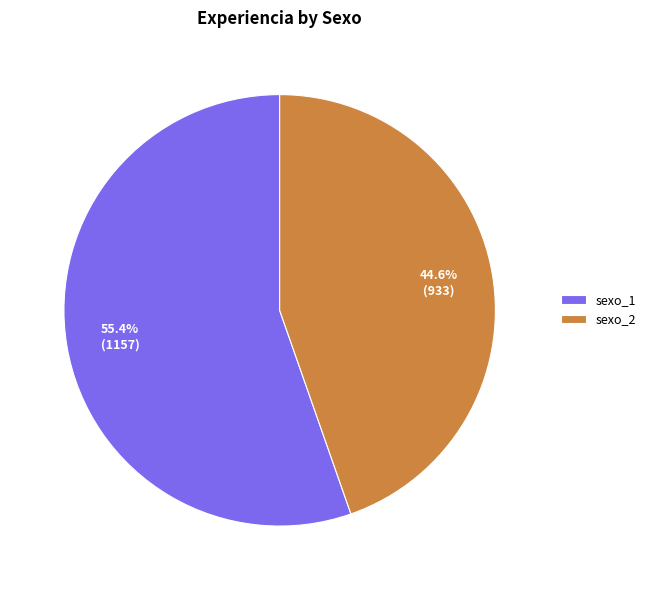

How many slices are in this pie chart?

2